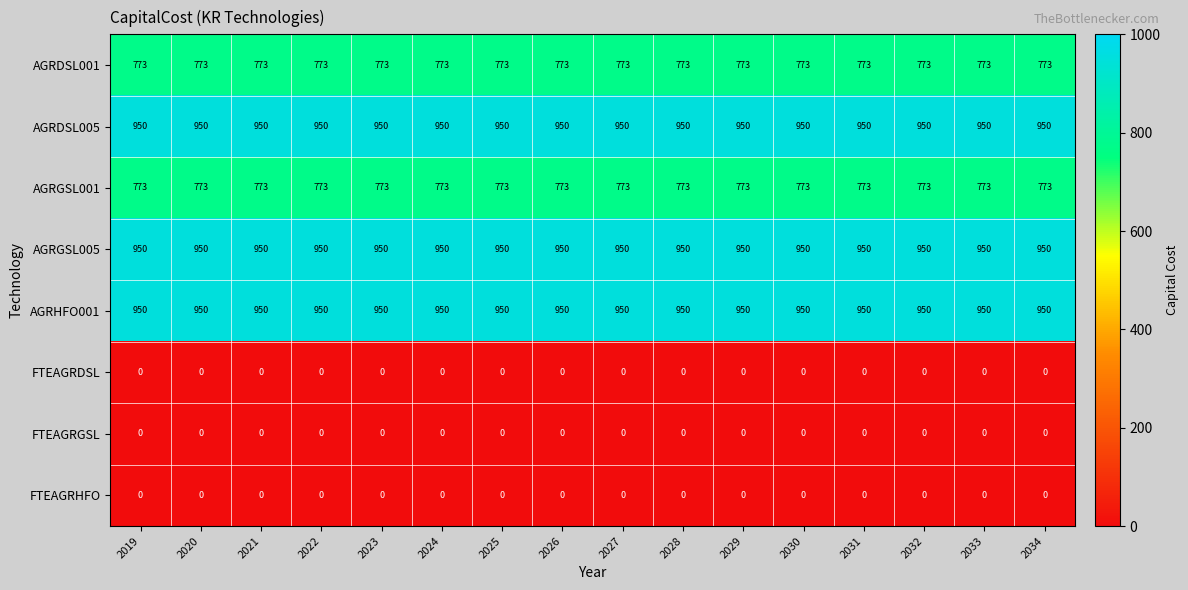

What is the total value across all series at 2025?

4396